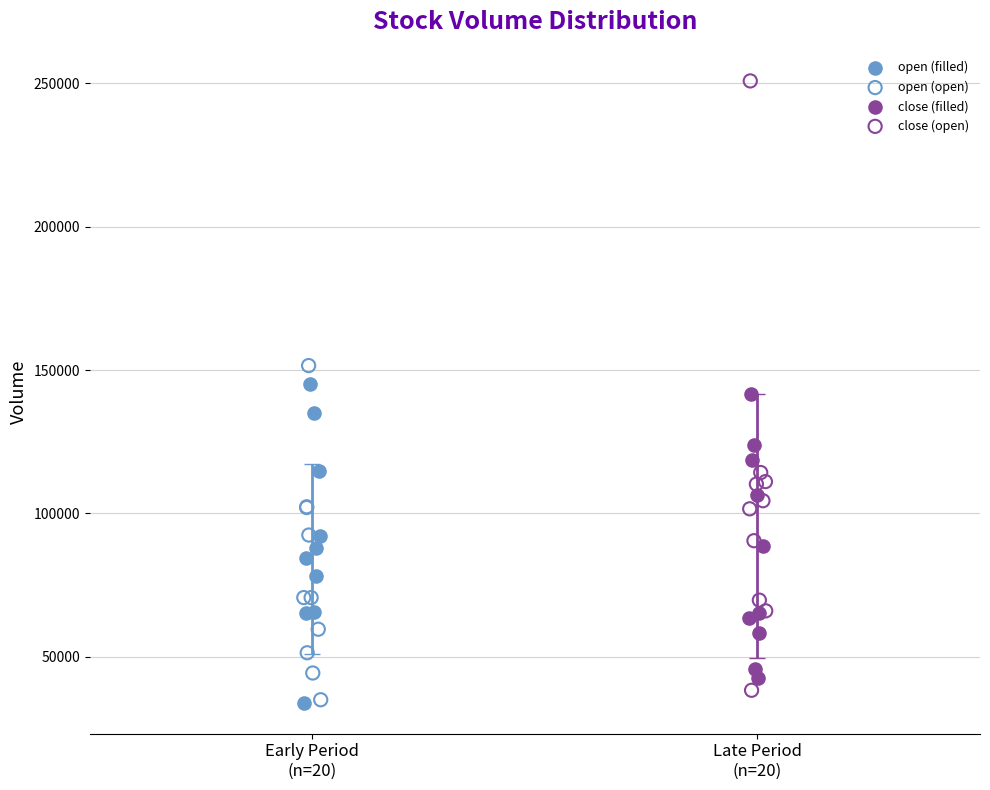

Which series contains the highest Y value?

close (open)